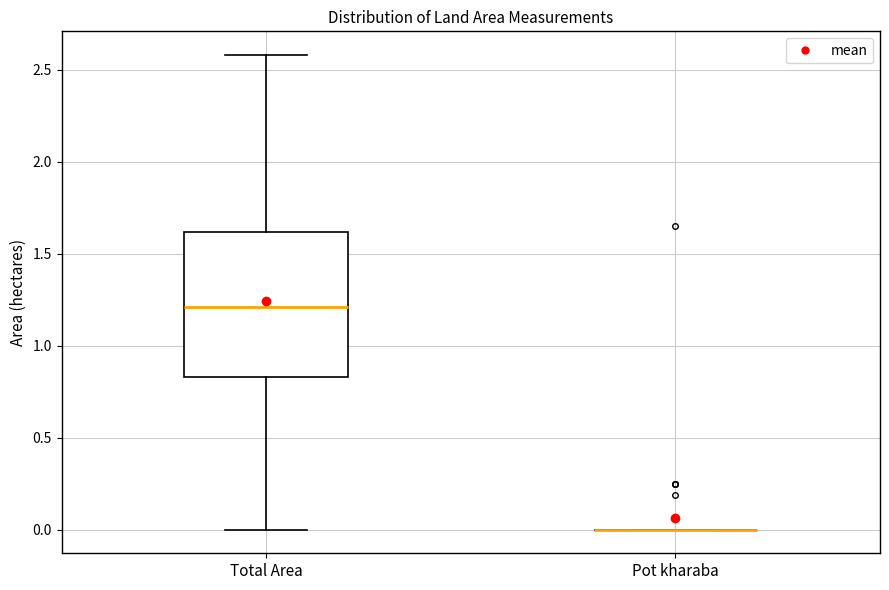

Reading left to right, read every box against the y-axis: the position of its median line, the range the box covers, and the ends of its whiskers. The values are not printed on the chart, so give them approximately, as read against the axis.

Total Area: median 1.20, box 0.85 to 1.60, whiskers 0.00 to 2.60
Pot kharaba: box collapsed to a line at 0.00, whiskers 0.00 to 0.00